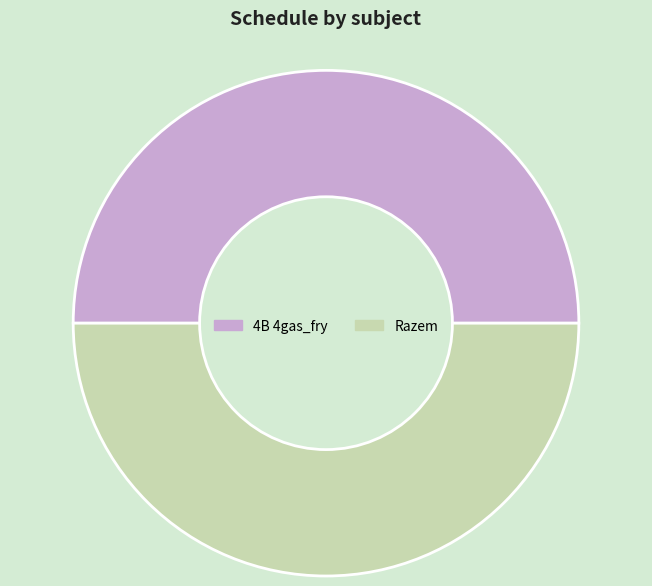

Combined, do Razem and 4B 4gas_fry account for over 50%?

Yes